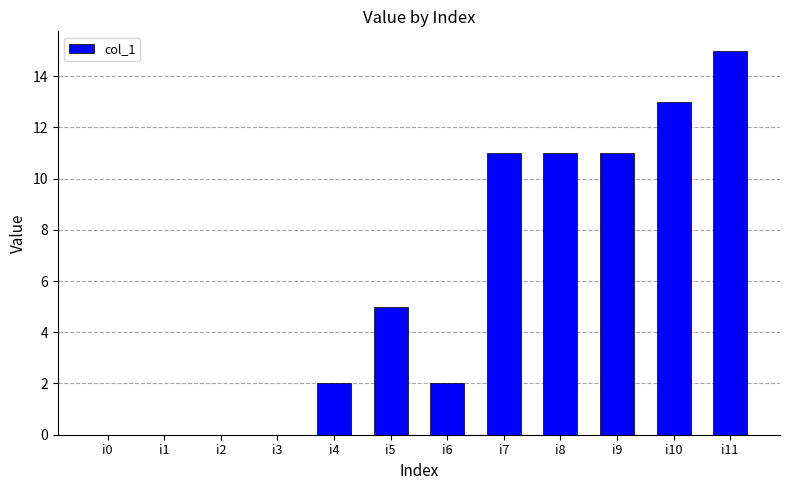

Where is the data nearest to the value 7?

i5